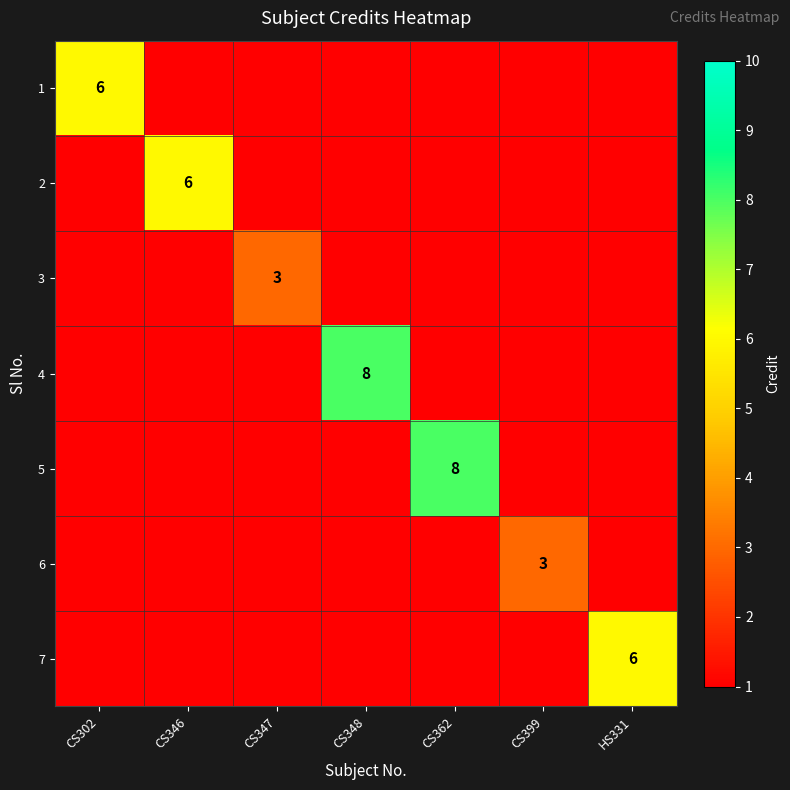

How many data points does each series have?

7